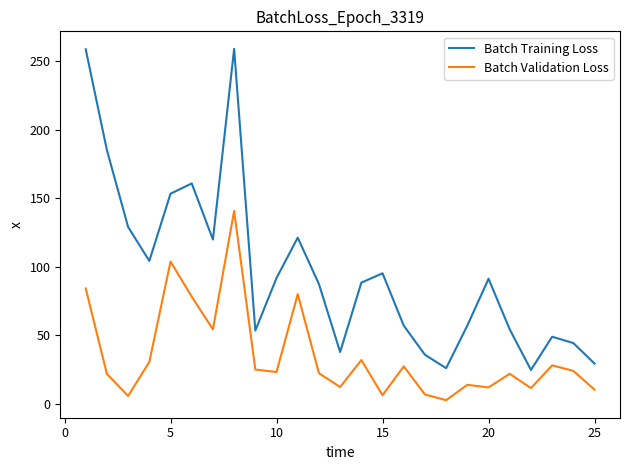

Rank the series by their average value, from lowest to highest.

Batch Validation Loss, Batch Training Loss